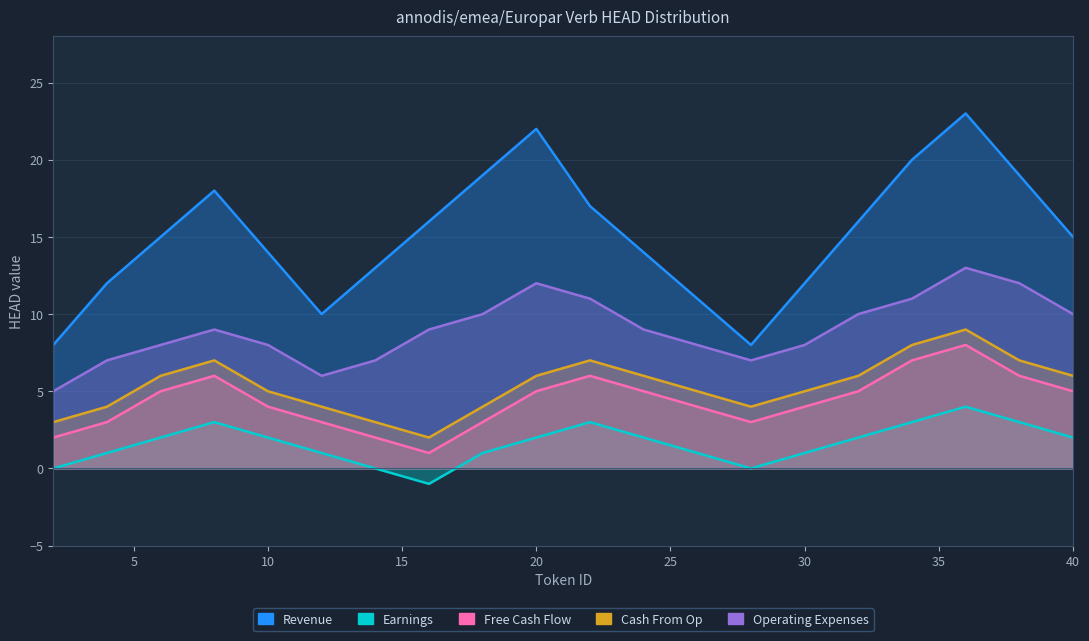

At which label does Revenue reach its peak?

36